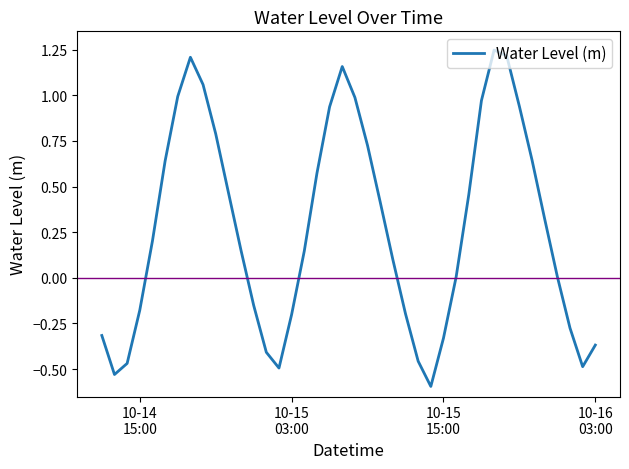

What is the minimum value shown in the chart?

-0.6